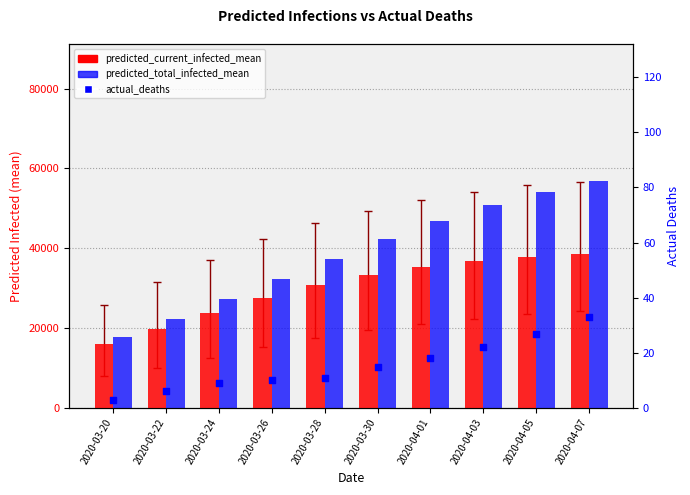

What are all the series names shown in the legend?

predicted_current_infected_mean, predicted_total_infected_mean, actual_deaths